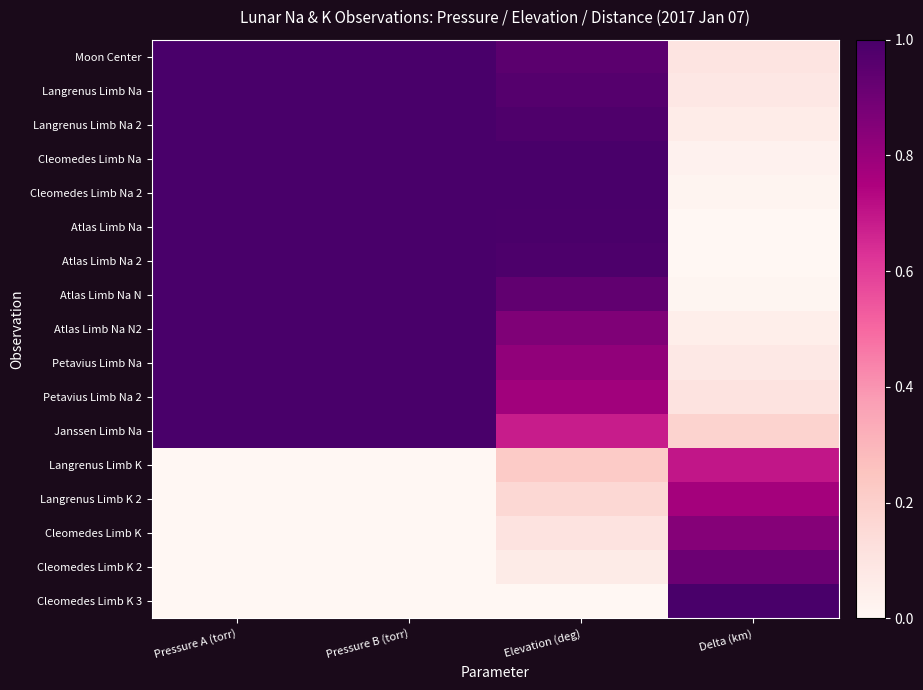

What is the greatest value displayed?

1.0